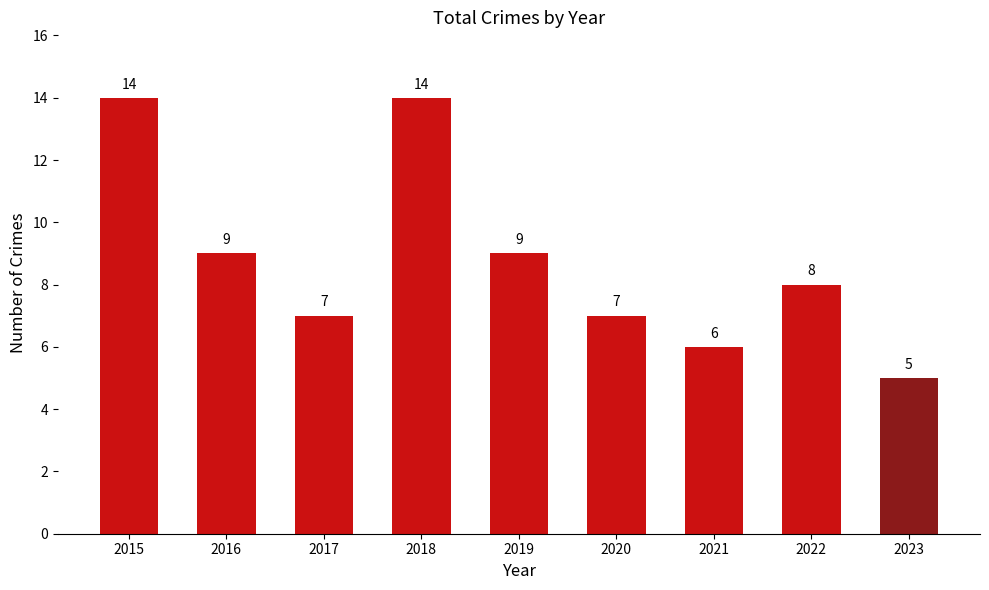

How many values are below 8?

4